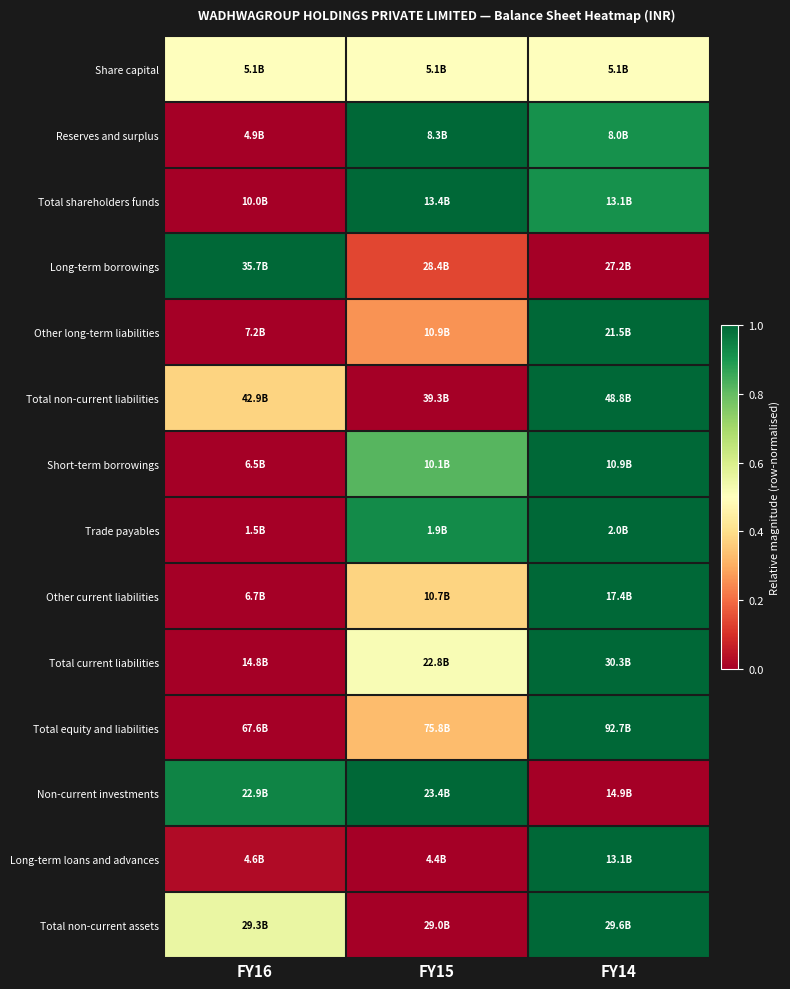

Reading left to right, extract all data points from this chart.

Share capital: FY16=0.5	FY15=0.5	FY14=0.5
Reserves and surplus: FY16=0.0	FY15=1.0	FY14=0.9
Total shareholders funds: FY16=0.0	FY15=1.0	FY14=0.9
Long-term borrowings: FY16=1.0	FY15=0.1	FY14=0.0
Other long-term liabilities: FY16=0.0	FY15=0.3	FY14=1.0
Total non-current liabilities: FY16=0.4	FY15=0.0	FY14=1.0
Short-term borrowings: FY16=0.0	FY15=0.8	FY14=1.0
Trade payables: FY16=0.0	FY15=0.9	FY14=1.0
Other current liabilities: FY16=0.0	FY15=0.4	FY14=1.0
Total current liabilities: FY16=0.0	FY15=0.5	FY14=1.0
Total equity and liabilities: FY16=0.0	FY15=0.3	FY14=1.0
Non-current investments: FY16=0.9	FY15=1.0	FY14=0.0
Long-term loans and advances: FY16=0.0	FY15=0.0	FY14=1.0
Total non-current assets: FY16=0.6	FY15=0.0	FY14=1.0